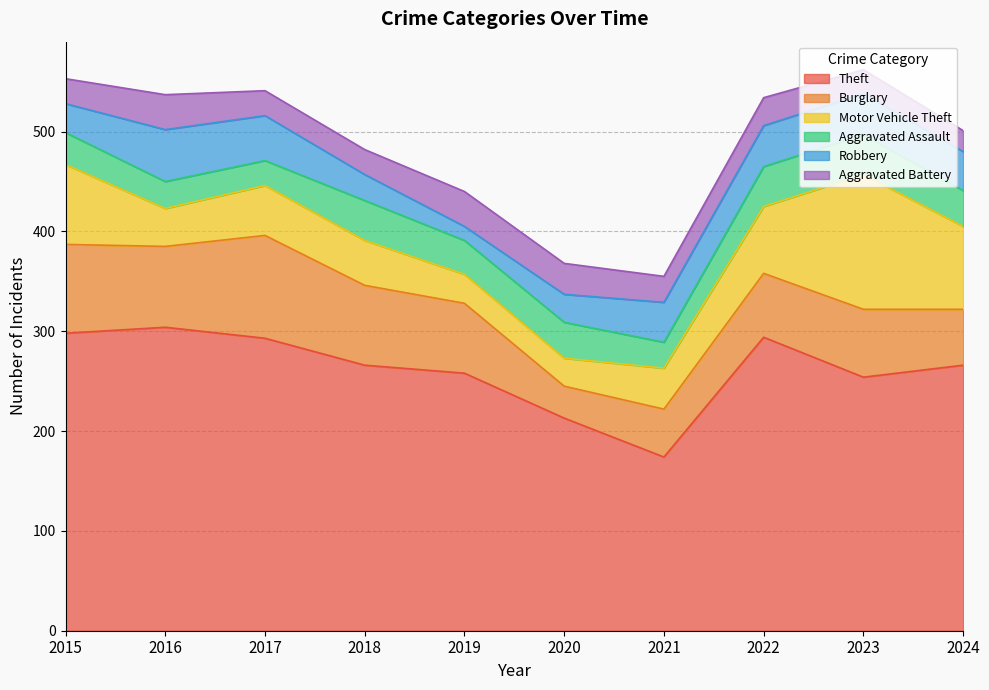

In Aggravated Battery, how many points are lower than both neighbors (excluding endpoints)?

1